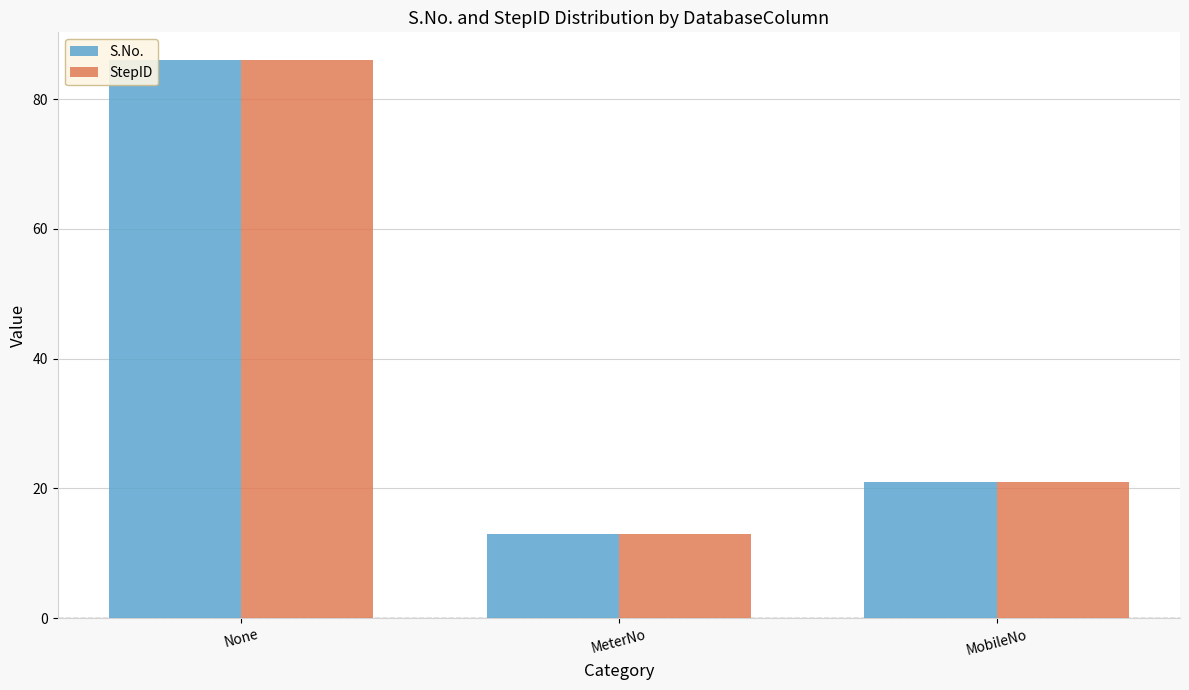

At which category is the sum across all series the highest?

None